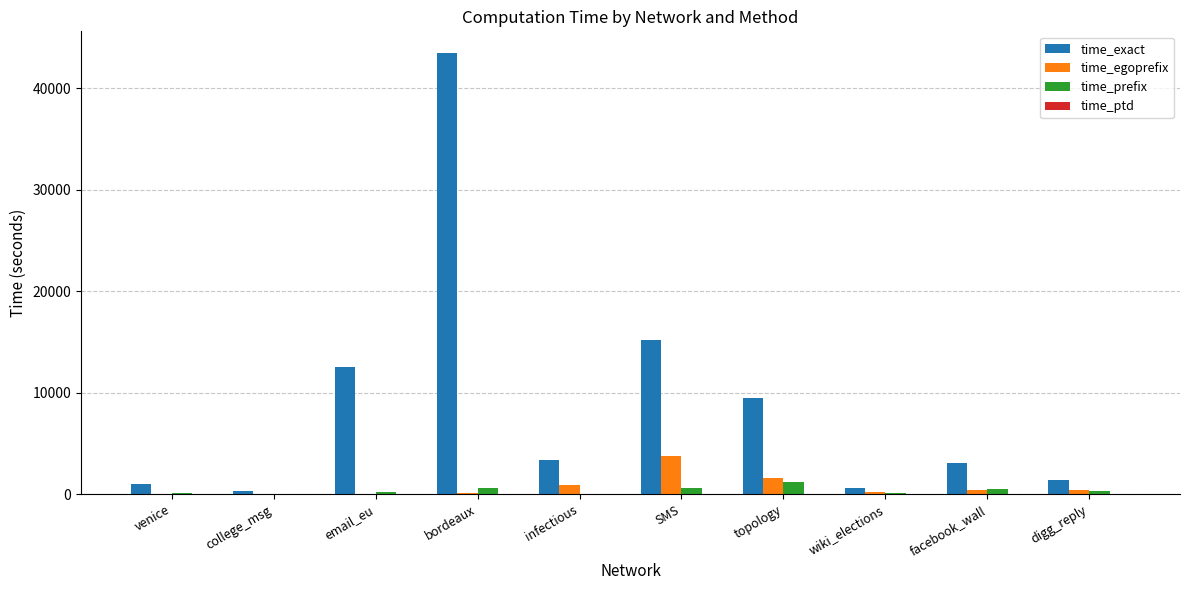

What is the total value across all series at topology?

12322.1